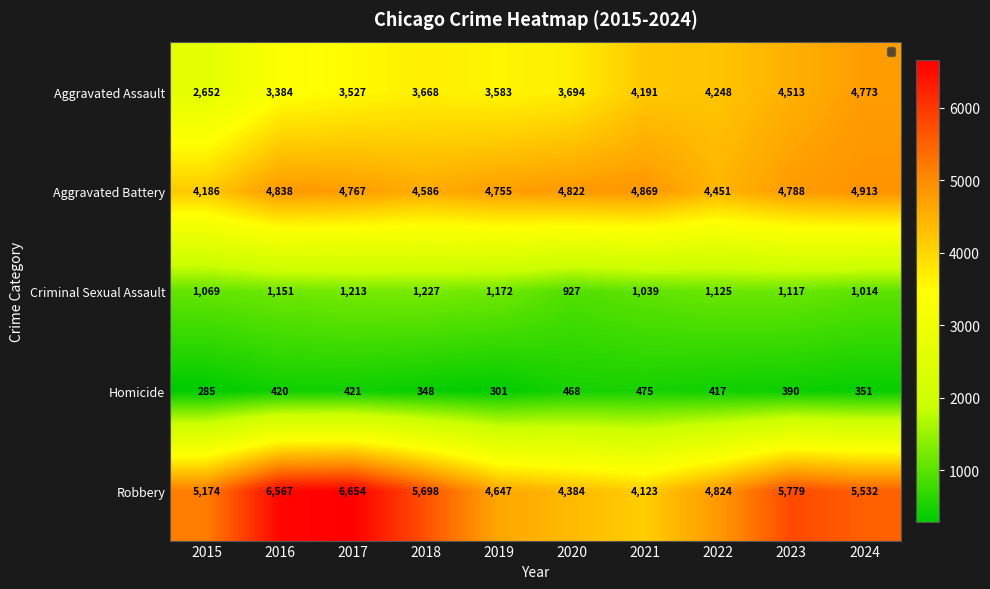

Which category has the lowest value across all series?

2015